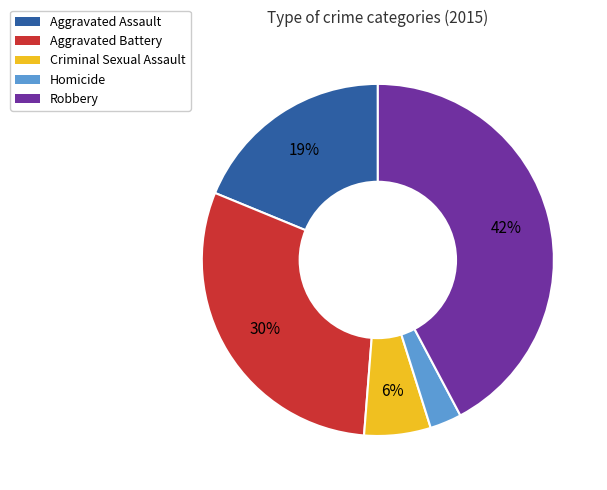

To the nearest percent, what is the average slice percentage?

20%